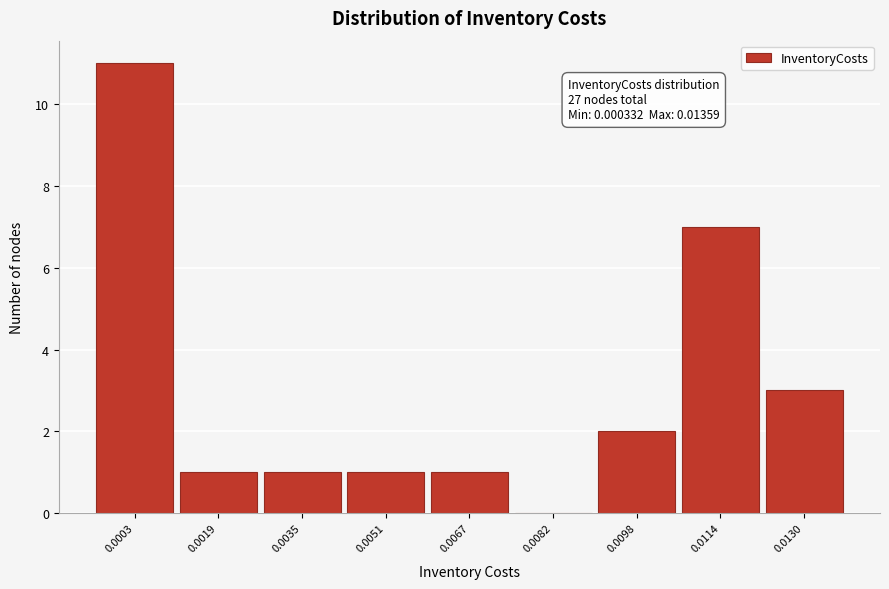

Reading right to left, extract all data points from this chart.

0.0130=3	0.0114=7	0.0098=2	0.0082=0	0.0067=1	0.0051=1	0.0035=1	0.0019=1	0.0003=11